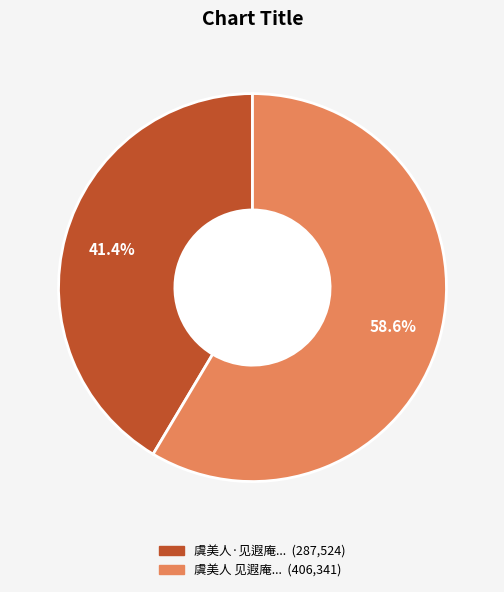

Is there a majority slice in this chart?

Yes